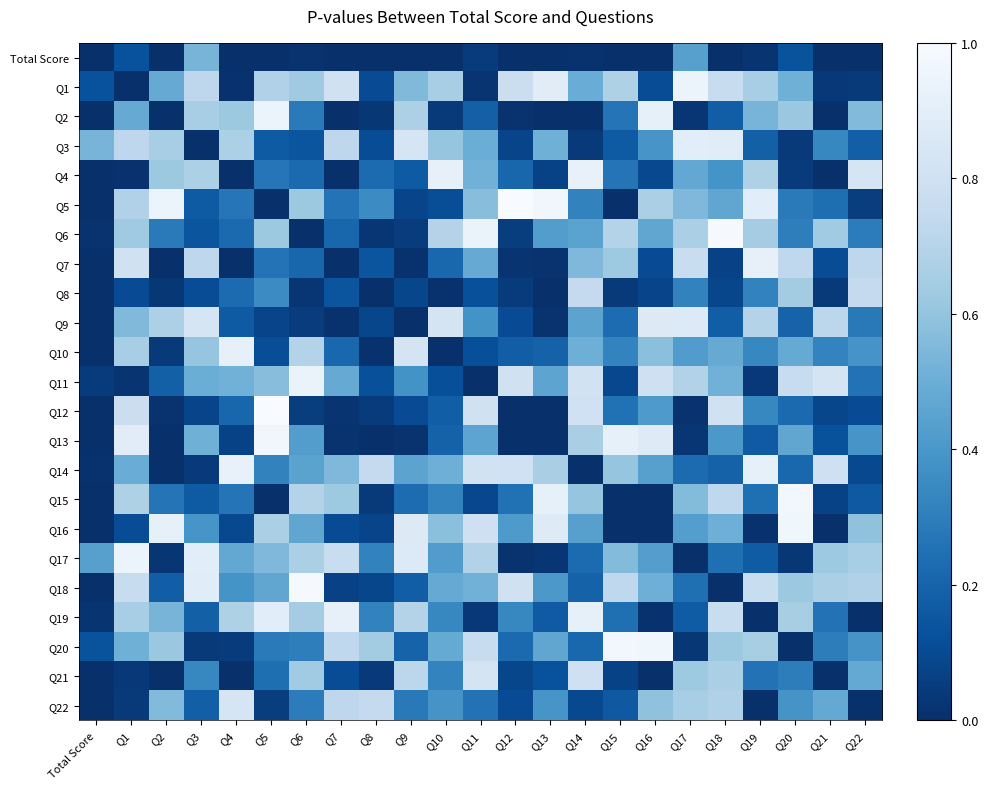

At which category is the sum across all series the highest?

Q1